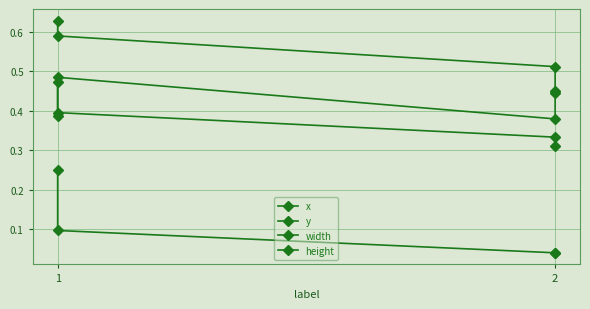

True or false: height and y cross at least once.

False